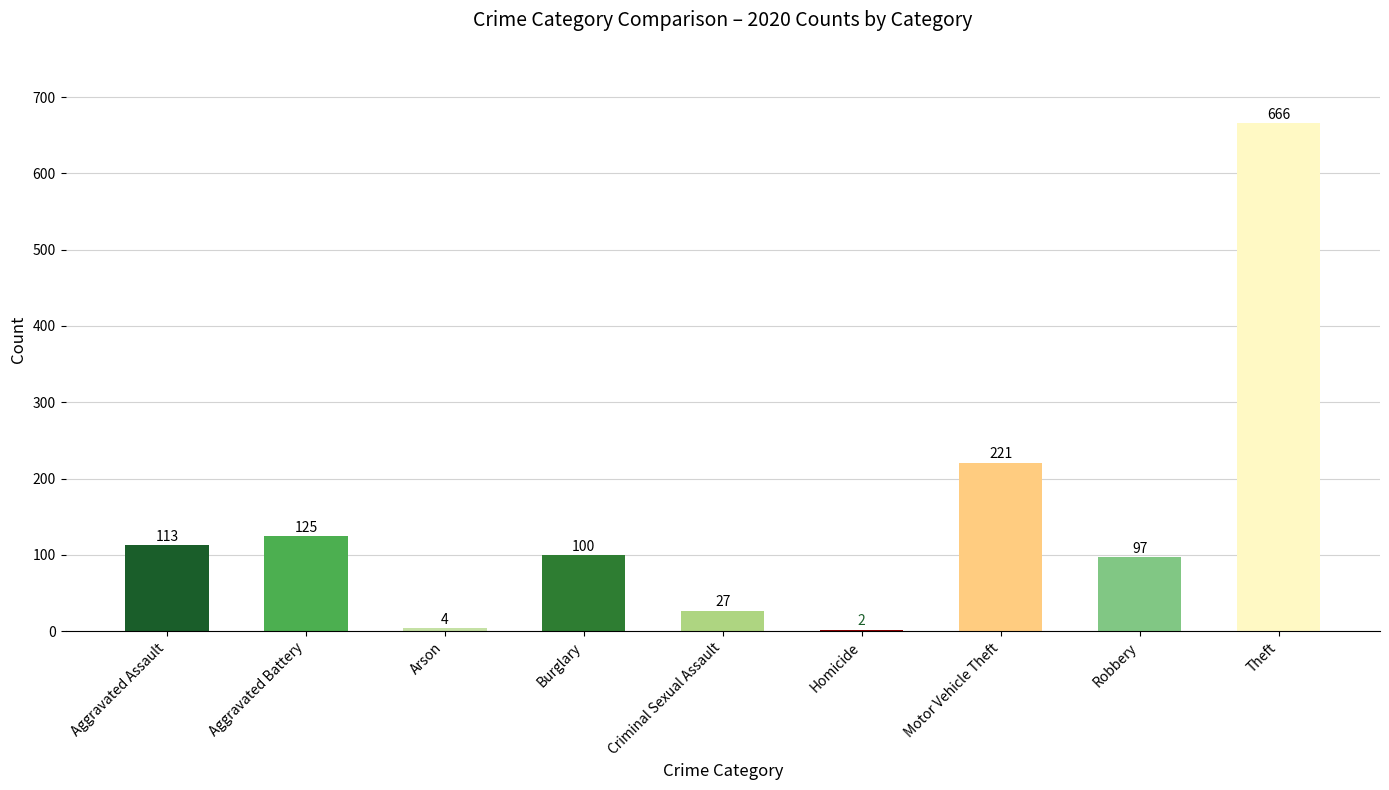

What is the approximate value at Robbery, to the nearest 10?

100